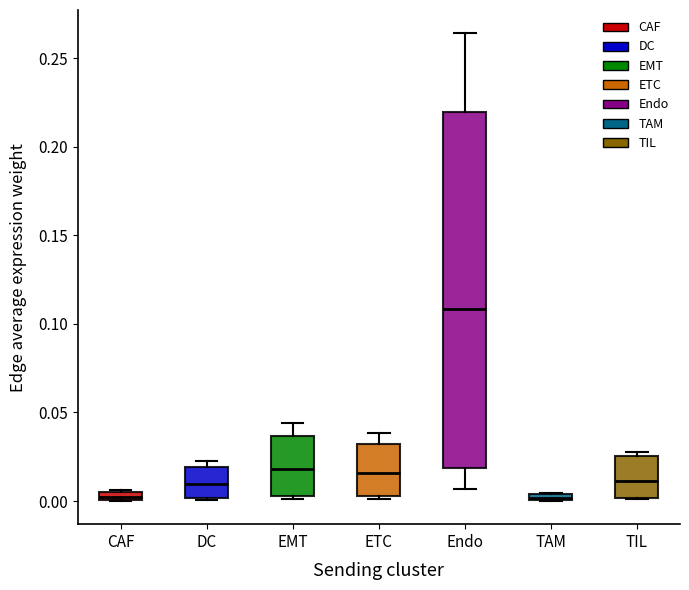

Which box is the tallest, from its lower edge to its upper edge?

Endo